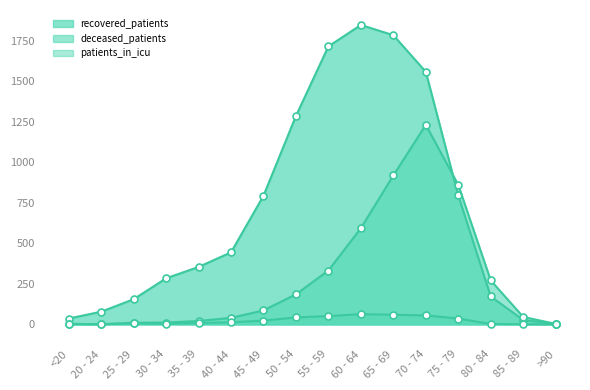

Where is patients_in_icu nearest to the value 31?

75 - 79